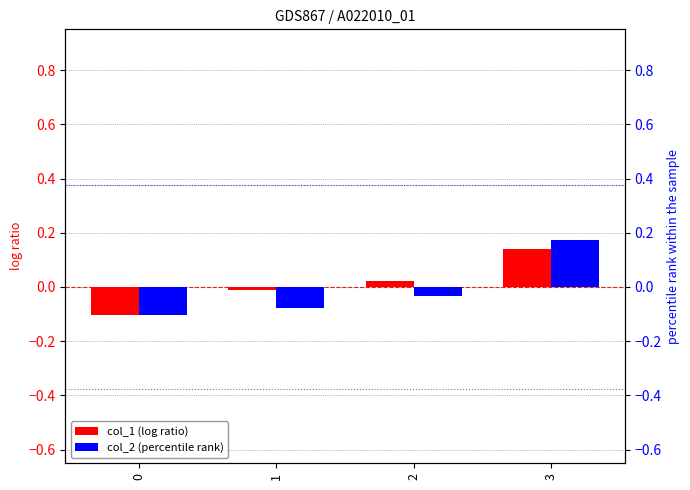

Between 0 and 3, which series saw the biggest shift?

col_2